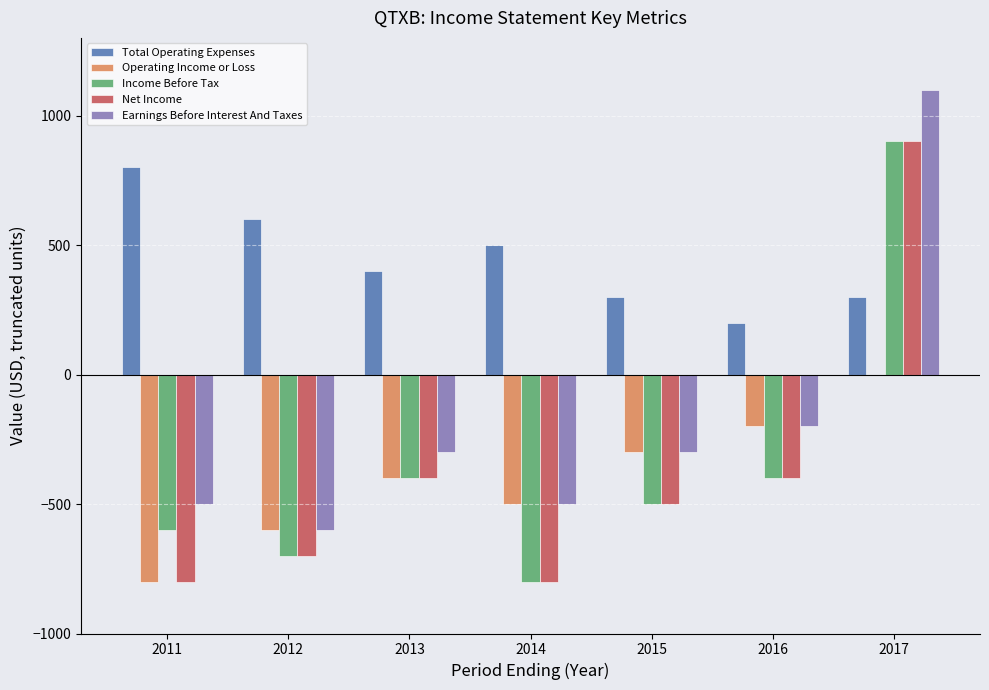

What is the highest value of the Income Before Tax series?

900